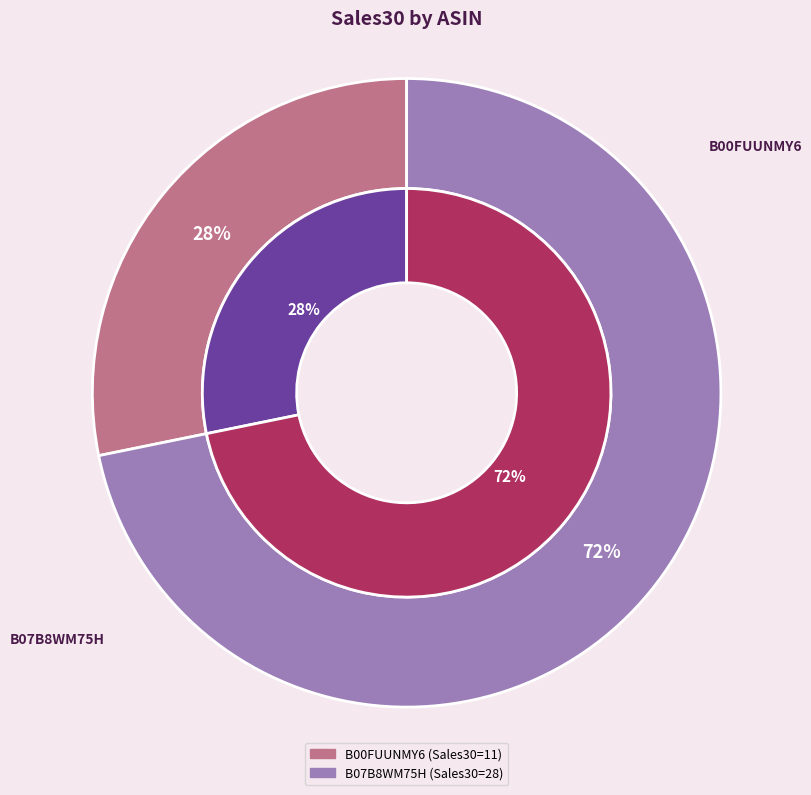

How many segments does this pie chart have?

2